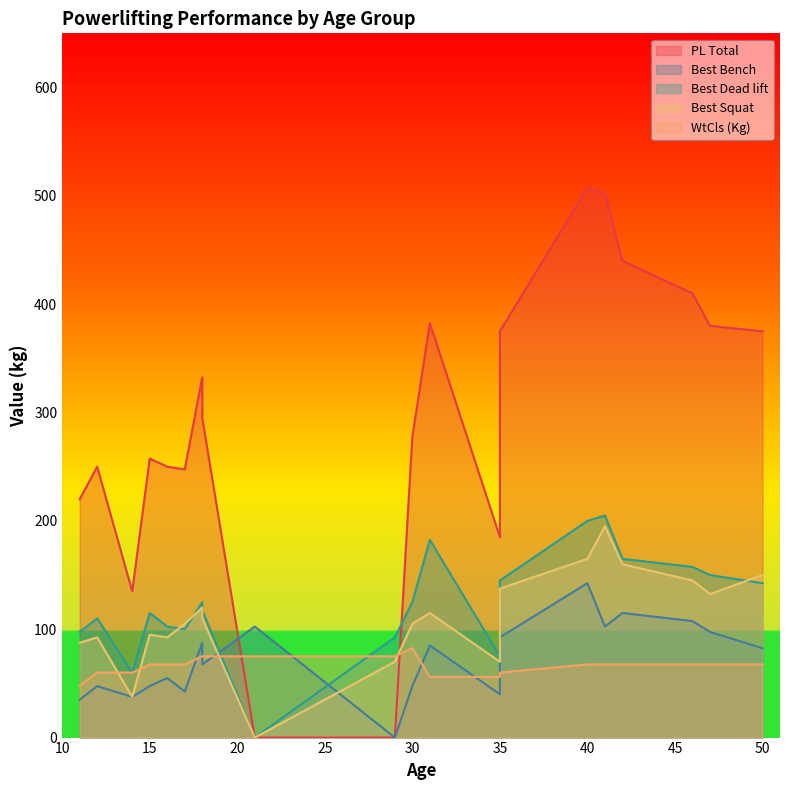

Reading right to left, transcribe all the data shown in this chart.

PL Total: 50=375.0	47=380.0	46=410.0	42=440.0	41=502.5	40=507.5	35=375.0	35=185.0	31=382.5	30=277.5	29=0.0	21=0.0	18=295.0	18=332.5	17=247.5	16=250.0	15=257.5	14=135.0	12=250.0	11=220.0
Best Bench: 50=82.5	47=97.5	46=107.5	42=115.0	41=102.5	40=142.5	35=92.5	35=40.0	31=85.0	30=47.5	29=0.0	21=102.5	18=67.5	18=87.5	17=42.5	16=55.0	15=47.5	14=37.5	12=47.5	11=35.0
Best Dead lift: 50=142.5	47=150.0	46=157.5	42=165.0	41=205.0	40=200.0	35=145.0	35=75.0	31=182.5	30=125.0	29=92.5	21=0.0	18=117.5	18=125.0	17=100.0	16=102.5	15=115.0	14=60.0	12=110.0	11=97.5
Best Squat: 50=150.0	47=132.5	46=145.0	42=160.0	41=195.0	40=165.0	35=137.5	35=70.0	31=115.0	30=105.0	29=70.0	21=0.0	18=110.0	18=120.0	17=105.0	16=92.5	15=95.0	14=37.5	12=92.5	11=87.5
WtCls (Kg): 50=67.5	47=67.5	46=67.5	42=67.5	41=67.5	40=67.5	35=60.0	35=56.0	31=56.0	30=82.5	29=75.0	21=75.0	18=75.0	18=75.0	17=67.5	16=67.5	15=67.5	14=60.0	12=60.0	11=48.0